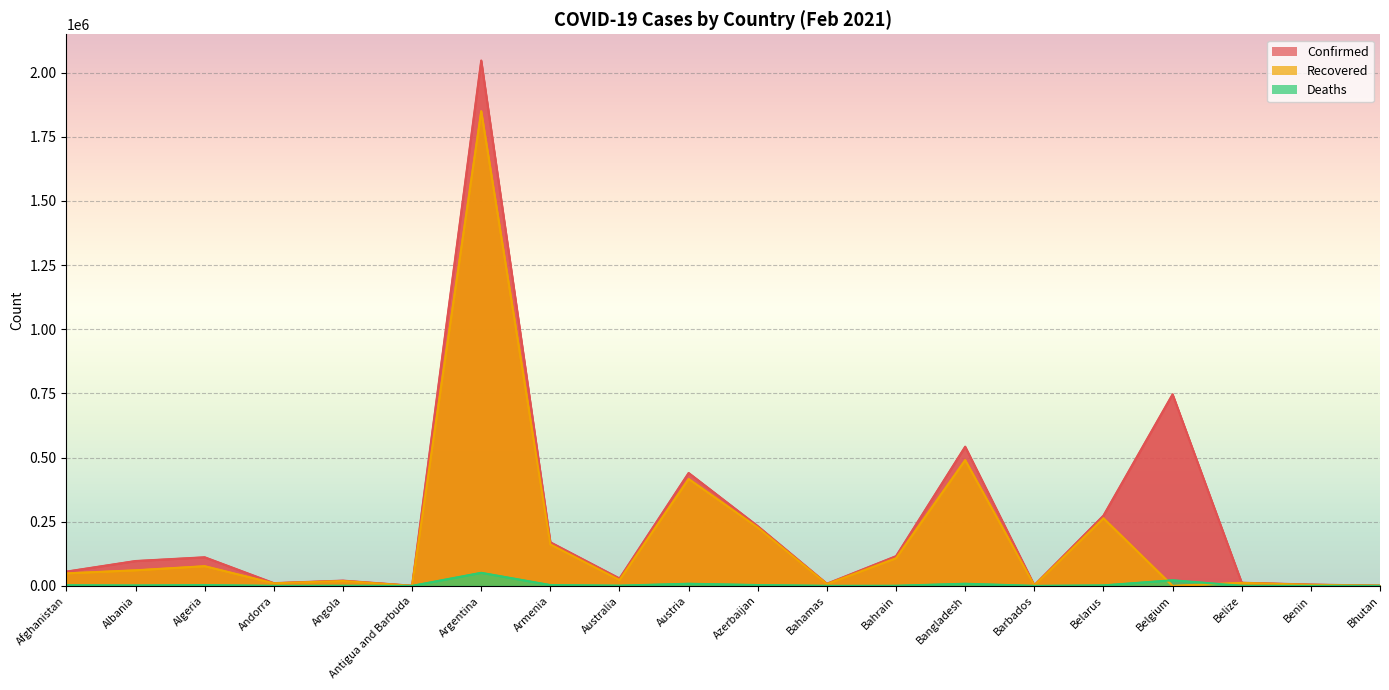

Is it true that Confirmed equals 96838 at Albania?

True